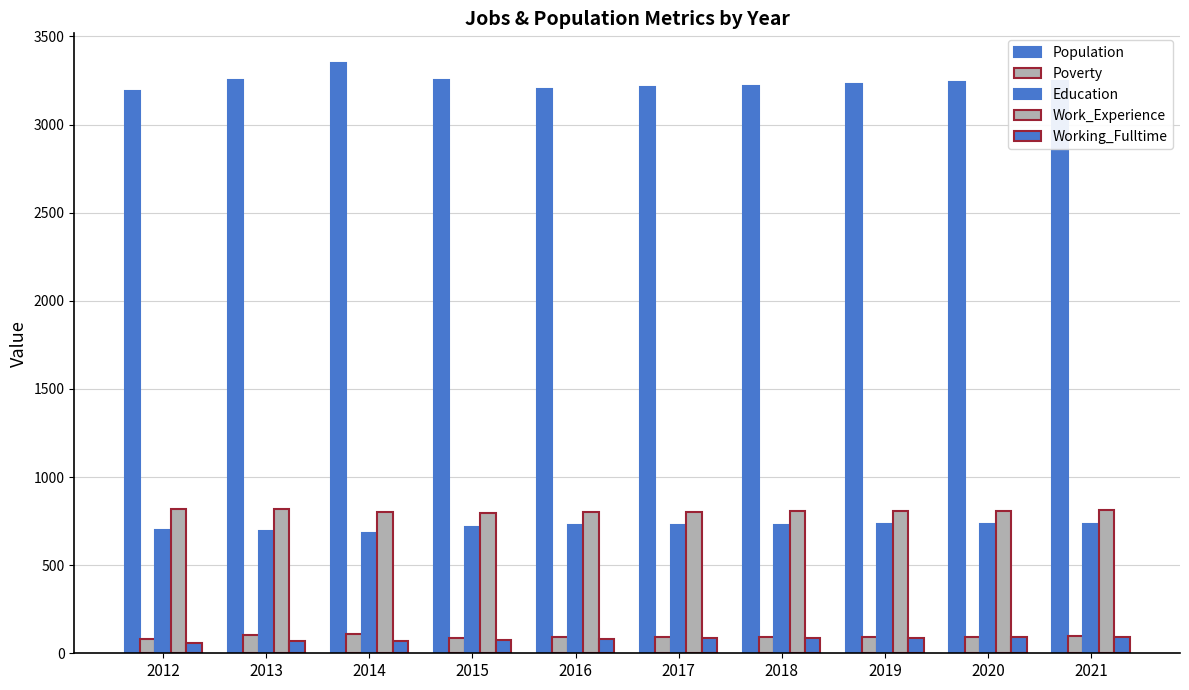

What is the spread (max minus min) of values at 2013?

3186